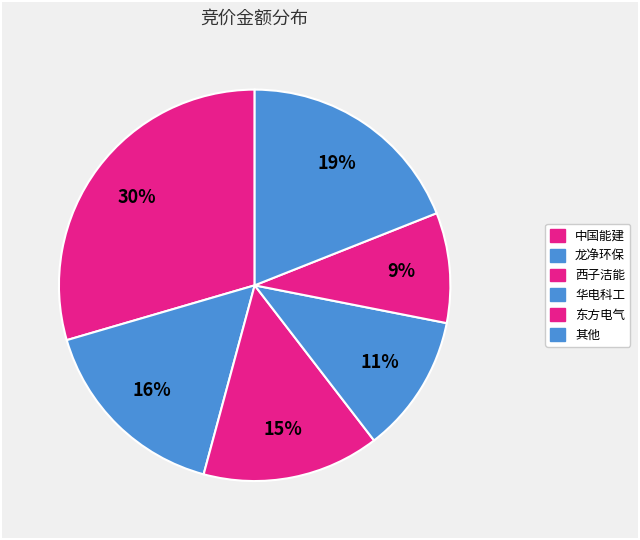

How many slices are in this pie chart?

6